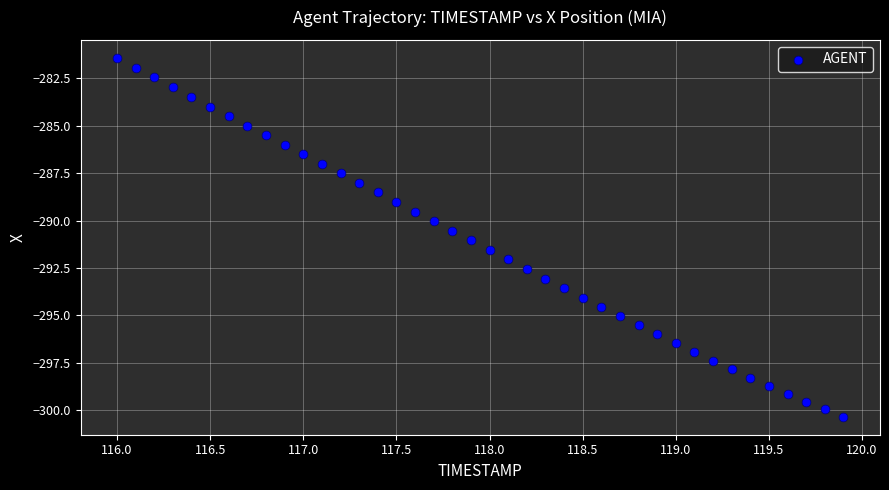

What is the range of X values (max minus min)?

3.9